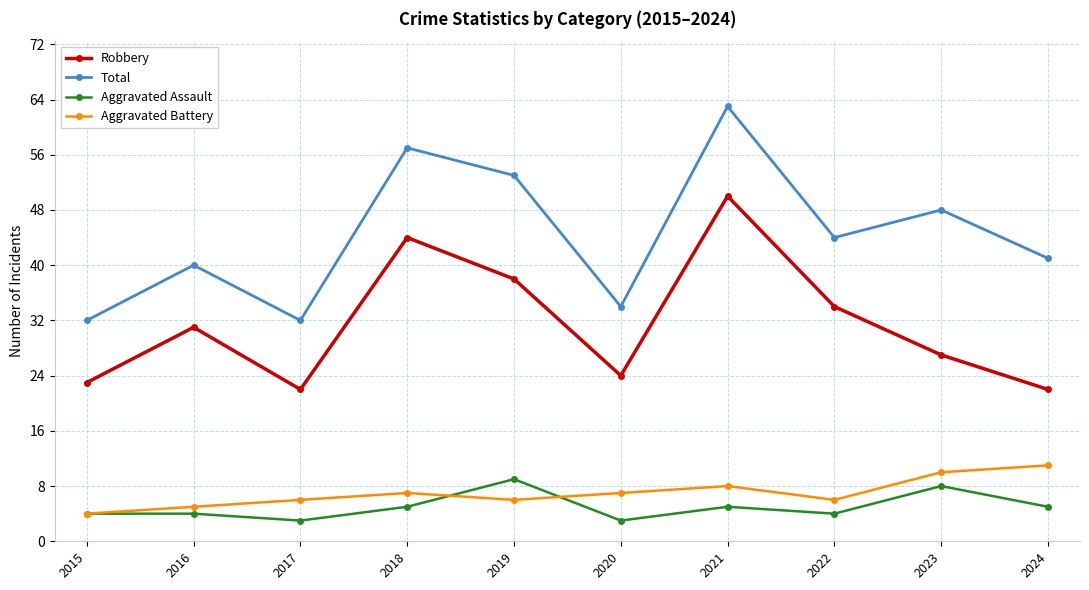

What is the greatest value displayed?

63